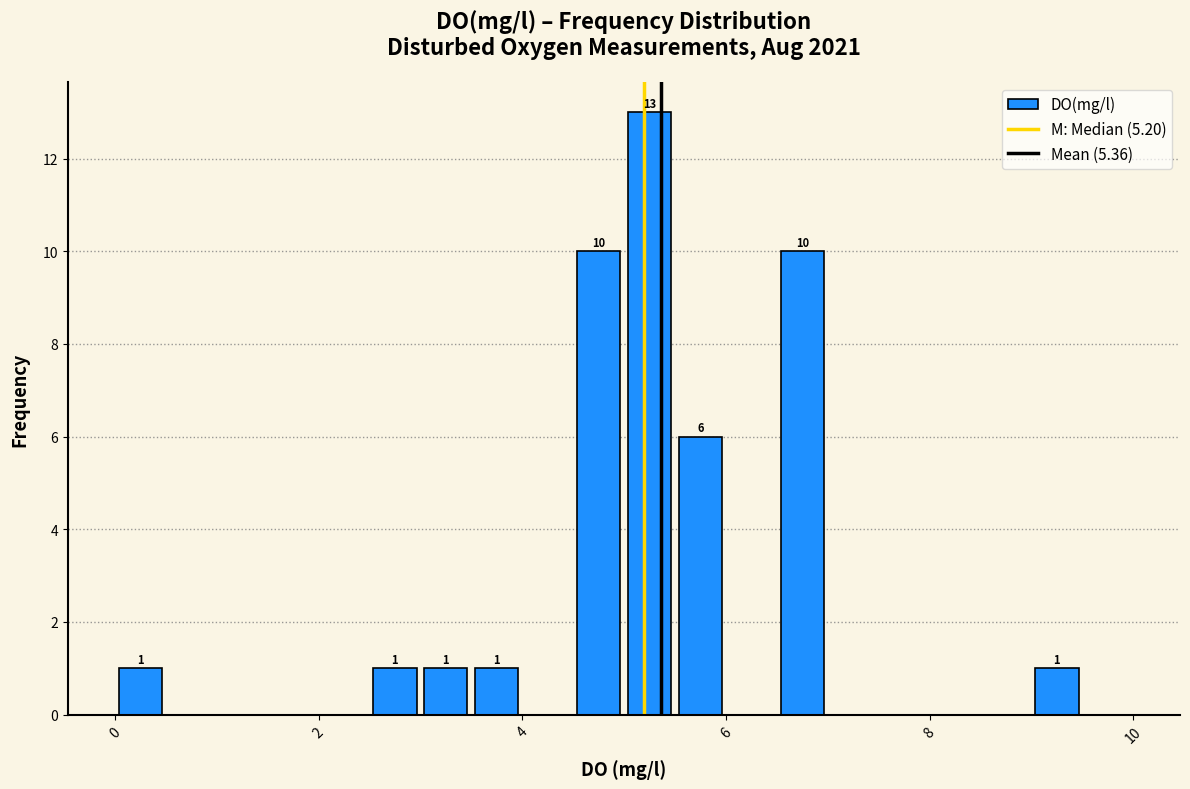

Read against the x-axis, roughly where is the centre of the tallest bar?

5.2